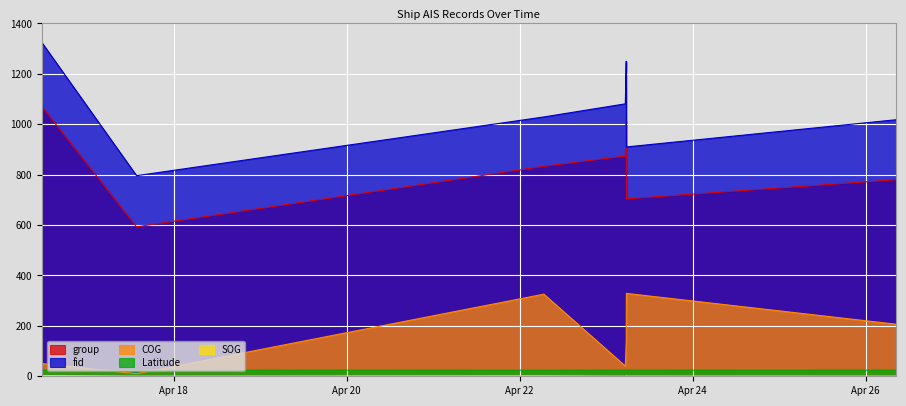

Where is the first local maximum for fid?

2024-04-23 05:34:02